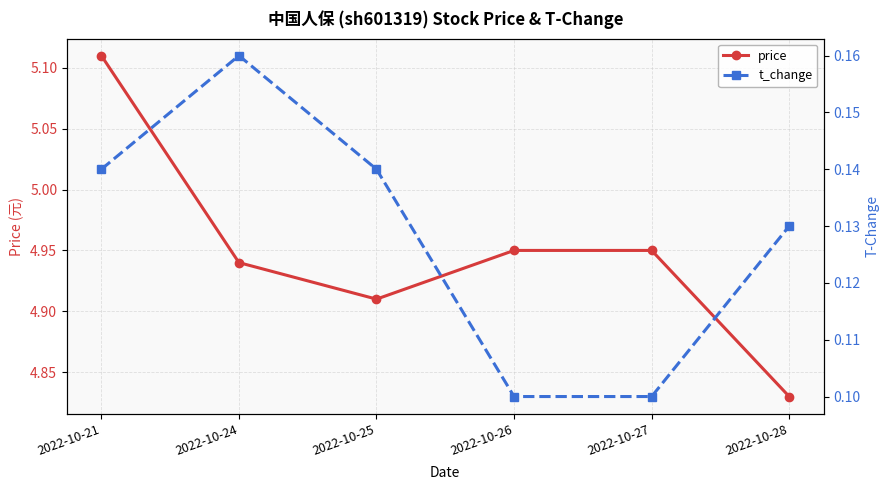

What is the highest value of the price series?

5.1